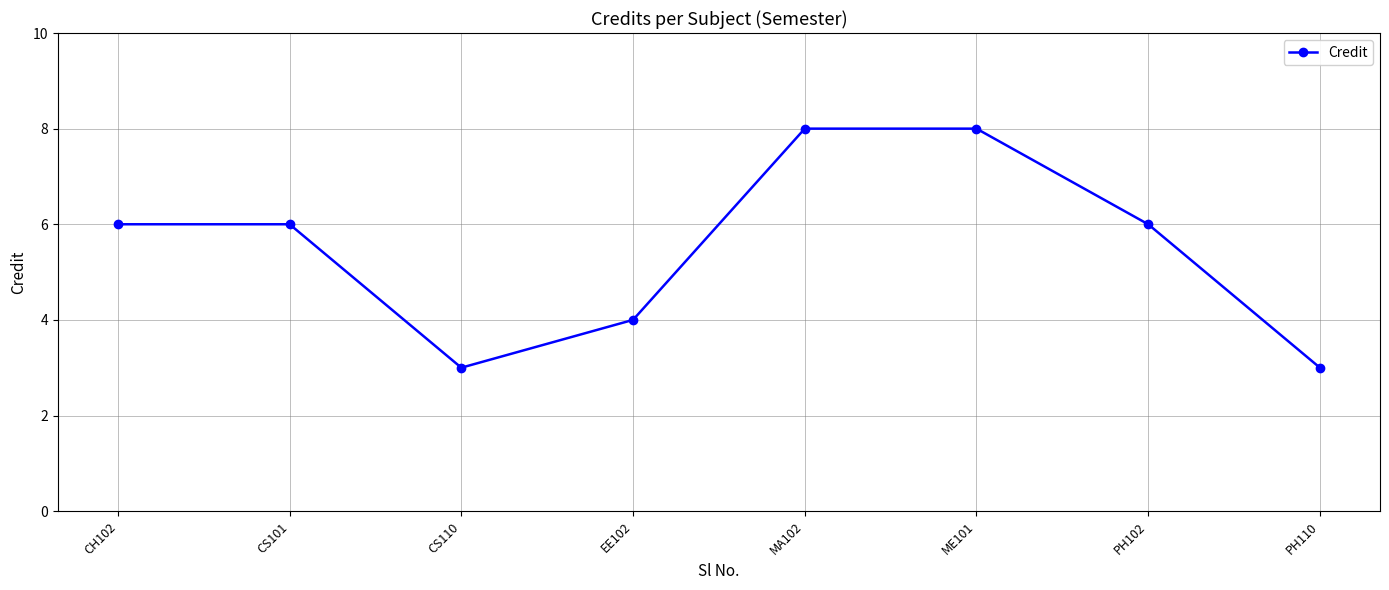

What is the label of the 7th point from the left?

PH102